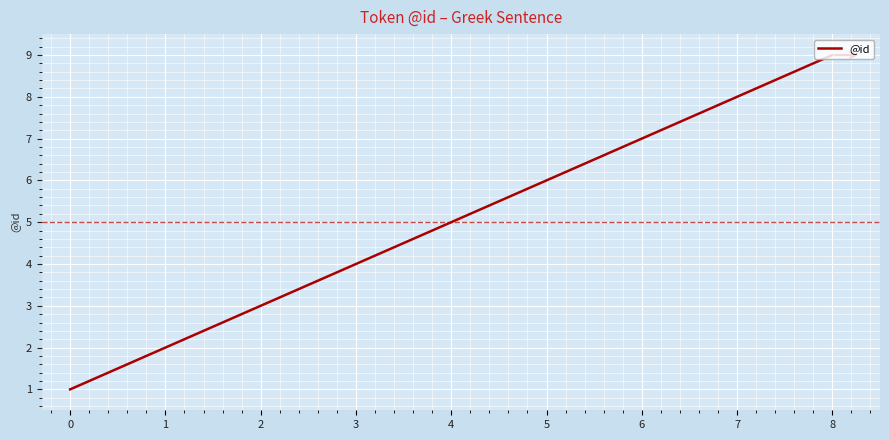

Does the chart display data point markers on the line(s)?

No